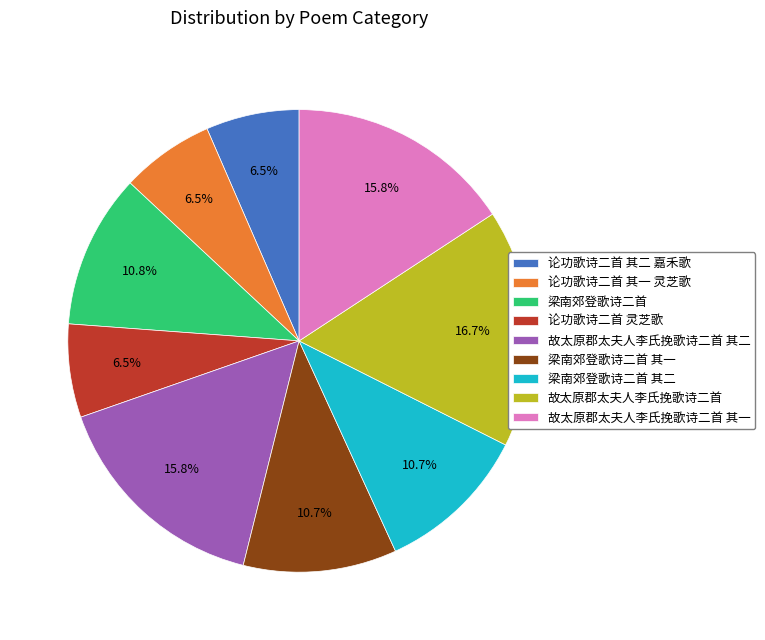

To the nearest percent, what is the difference between the largest and smallest slice percentages?

10%